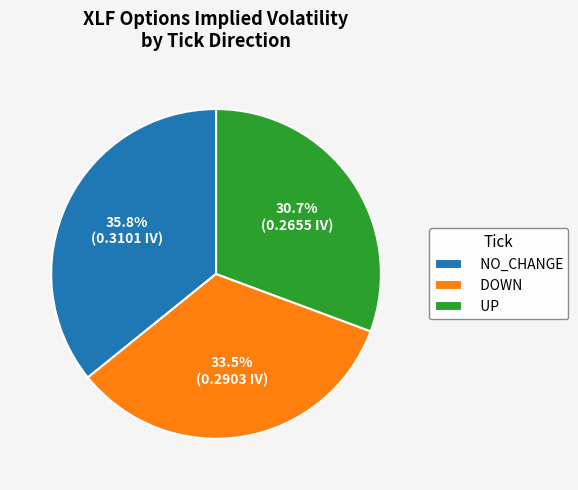

What is the largest slice in the pie chart?

NO_CHANGE